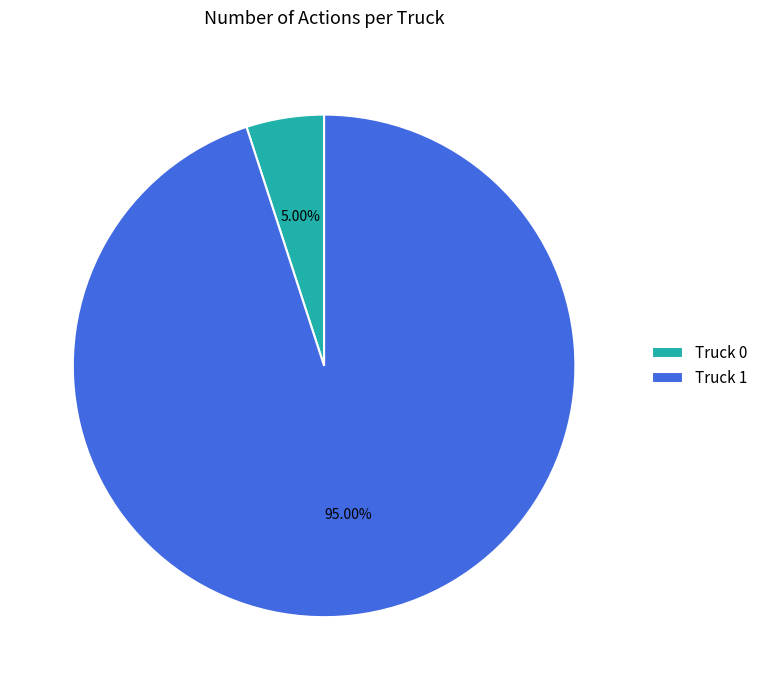

To the nearest percent, what portion does Truck 0 represent?

5%